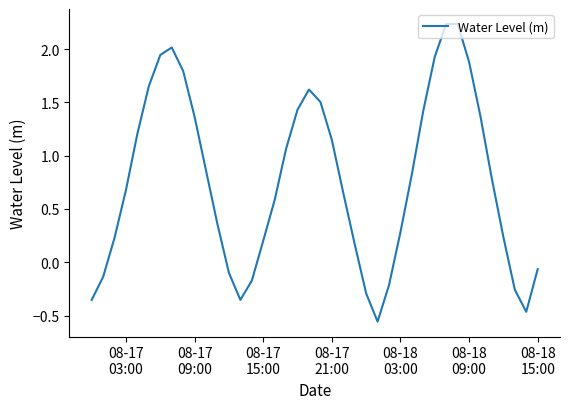

What is the difference between the maximum and minimum values?

2.8